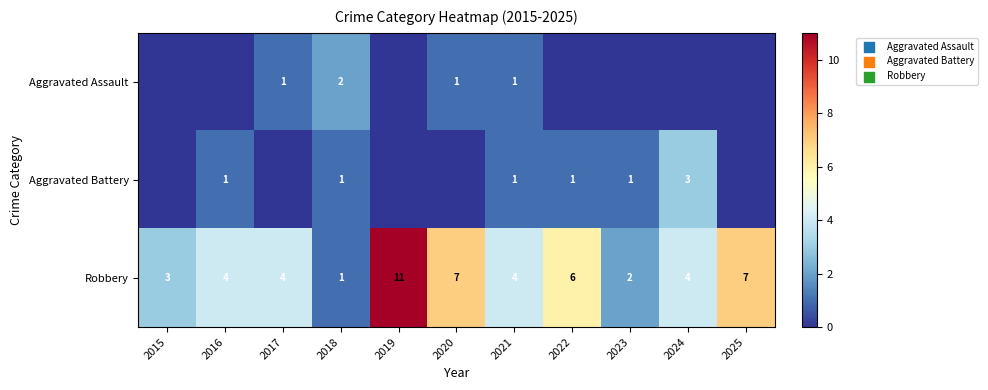

True or false: Aggravated Assault has a value of 1 at 2017.

True